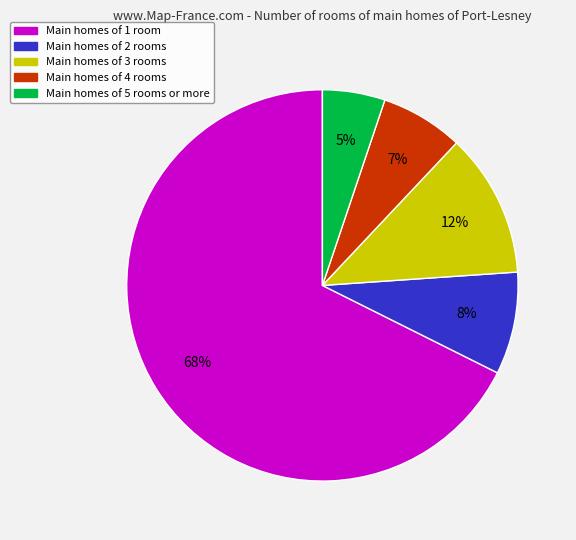

How many segments does this pie chart have?

5